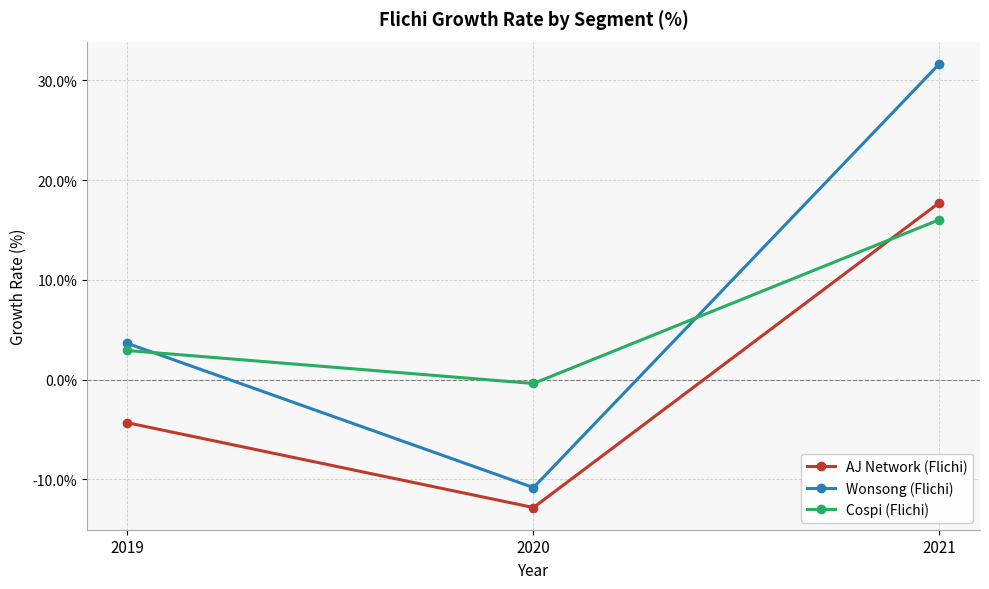

Which category has the lowest value across all series?

2020